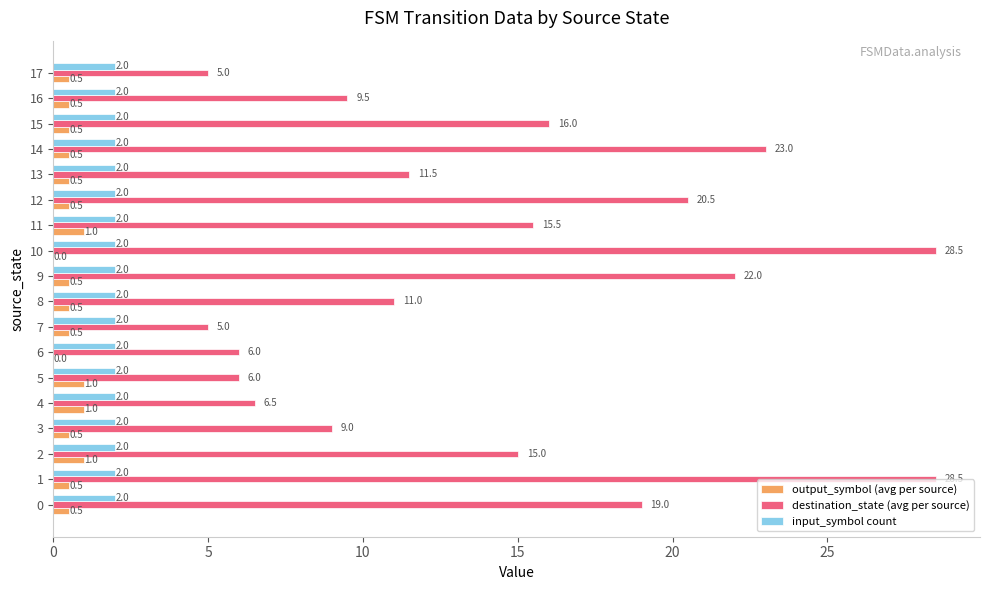

The input_symbol count series shows 3.2 at 4. True or false?

False